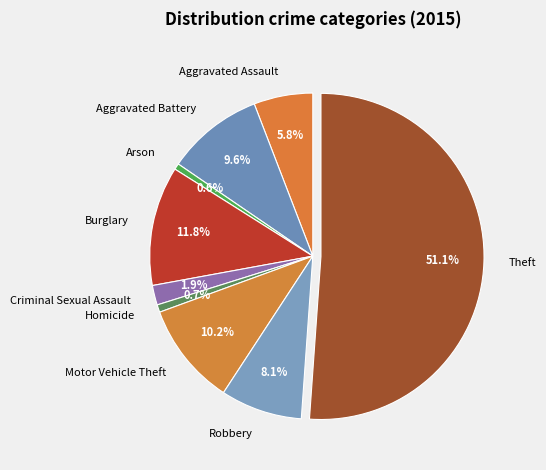

To the nearest percent, what is the combined percentage of Theft and Arson?

52%